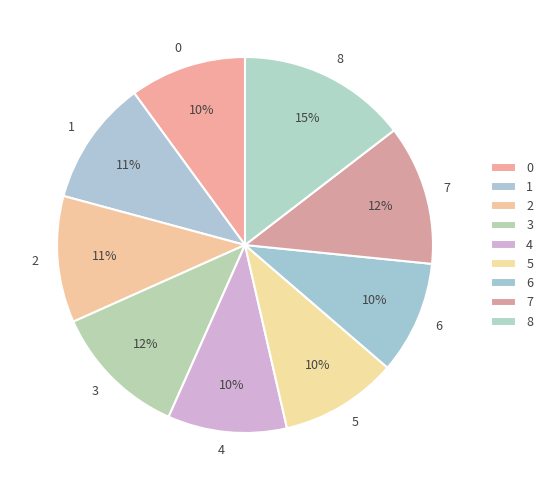

Is there any slice that represents more than half of the pie?

No